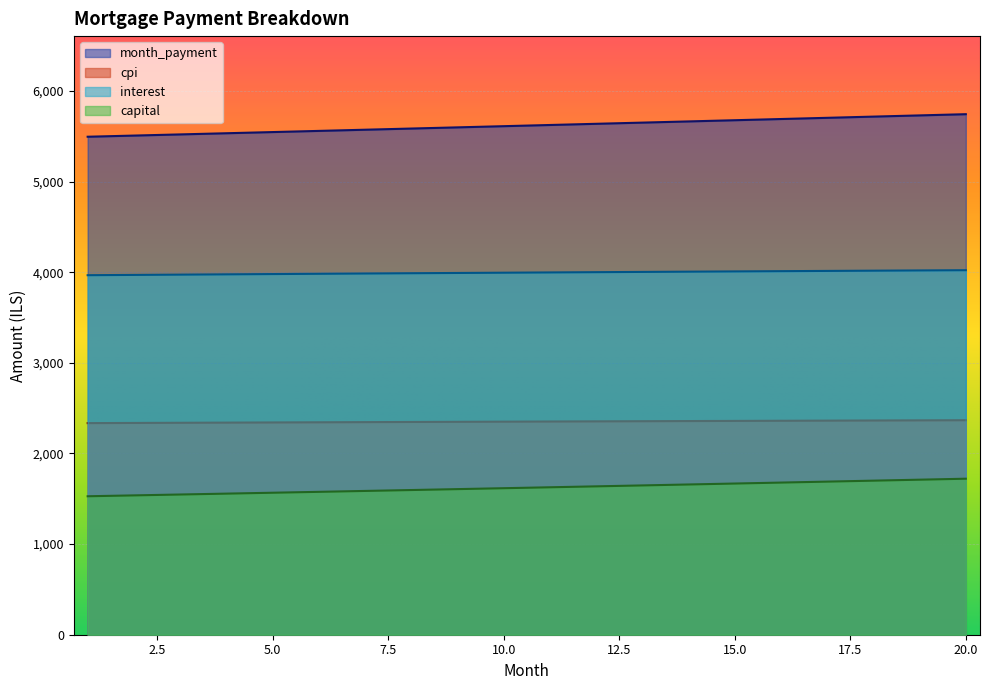

What is the sum of the capital values at 5 and 12?

3204.2